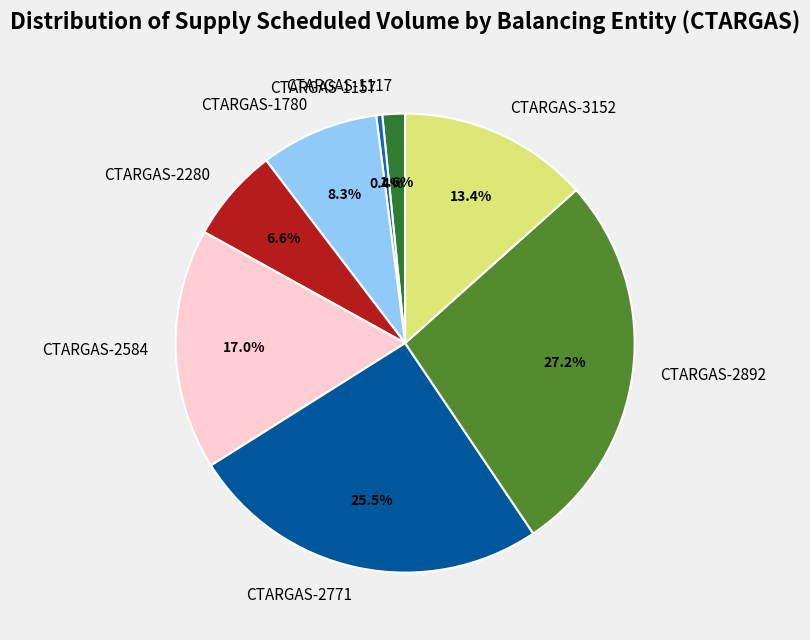

Does CTARGAS-2771 account for over 50% of the chart?

No